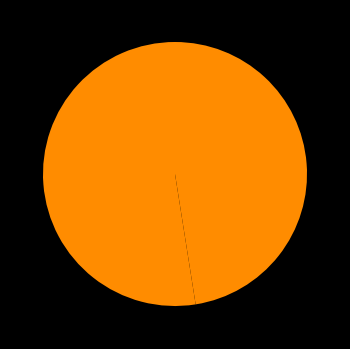

How many slices are in this pie chart?

2